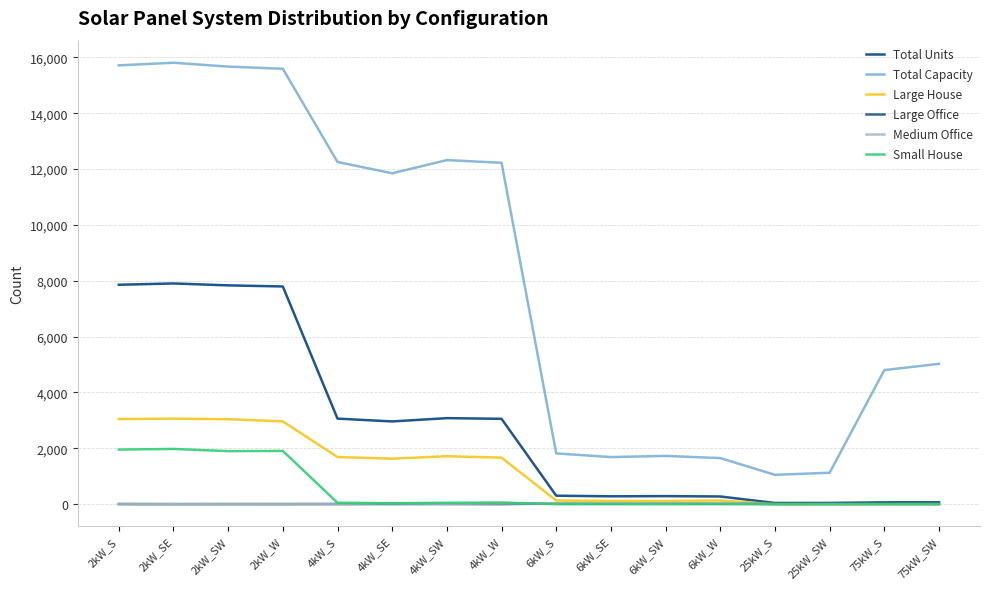

Which series changed the most between 4kW_S and 6kW_SE?

Total Capacity